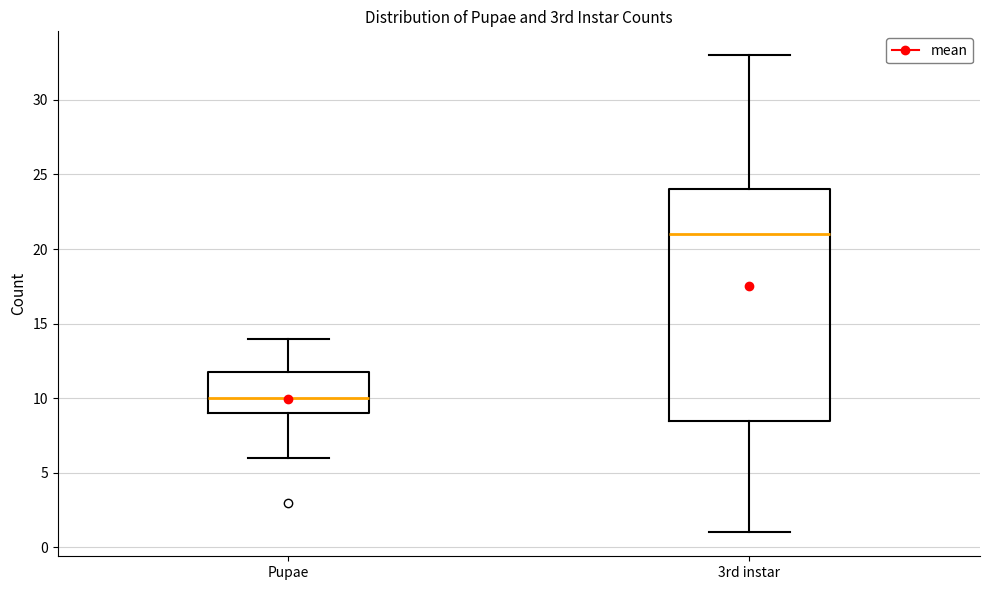

Reading left to right, read every box against the y-axis: the position of its median line, the range the box covers, and the ends of its whiskers. The values are not printed on the chart, so give them approximately, as read against the axis.

Pupae: median 10.0, box 9.0 to 12.0, whiskers 6.0 to 14.0
3rd instar: median 21.0, box 8.5 to 24.0, whiskers 1.0 to 33.0